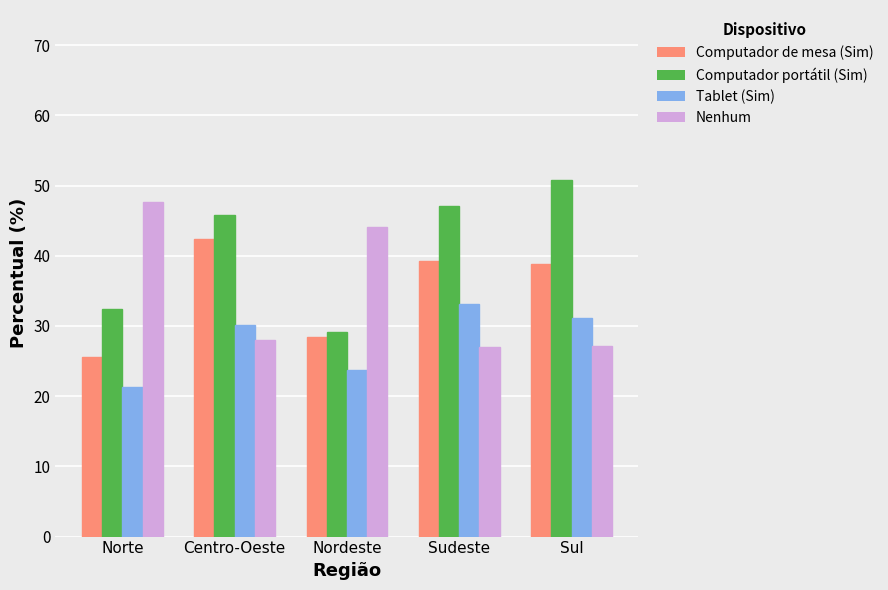

Read the Computador portátil (Sim) value at Sul.

50.8